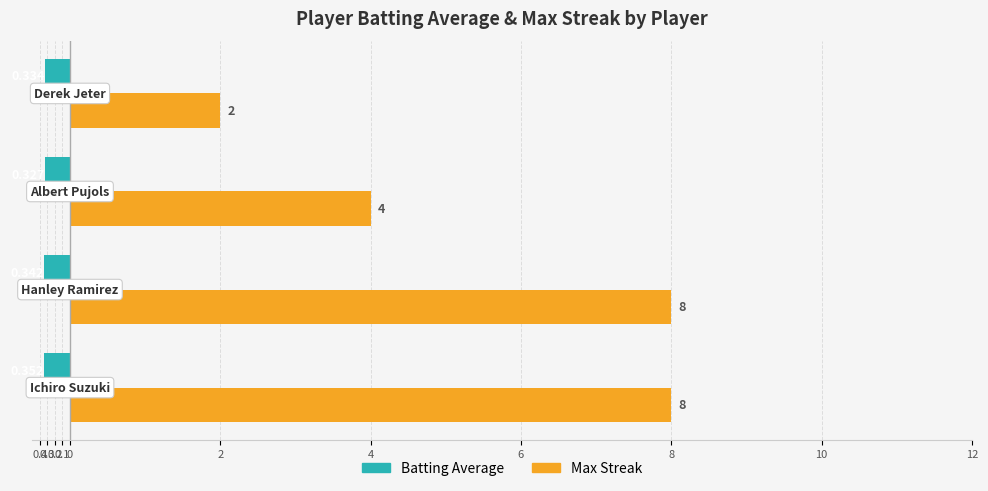

What are all the series names shown in the legend?

Batting Average, Max Streak